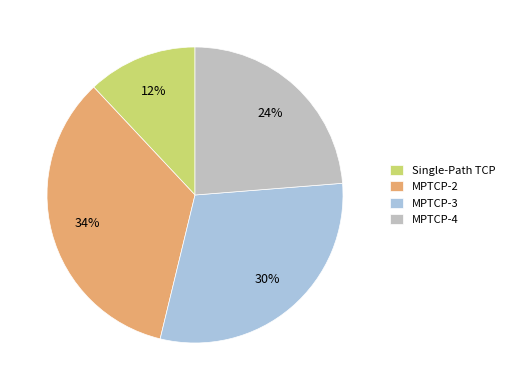

Rank the categories by value from lowest to highest.

Single-Path TCP, MPTCP-4, MPTCP-3, MPTCP-2